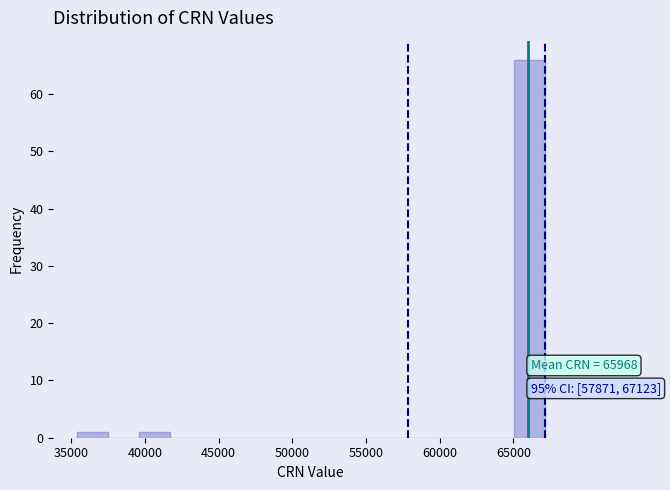

Over which range of the x-axis is the bar tallest?

65000 to 67000